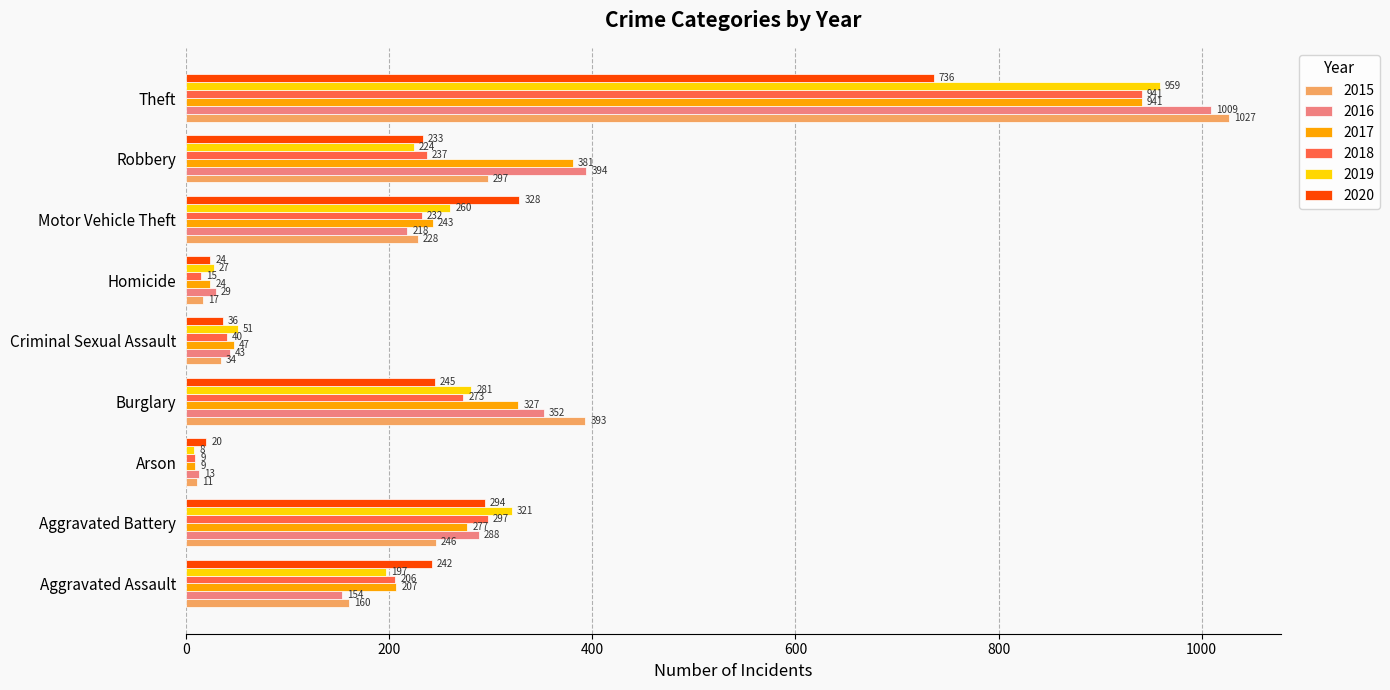

The 2016 series shows 458 at Burglary. True or false?

False